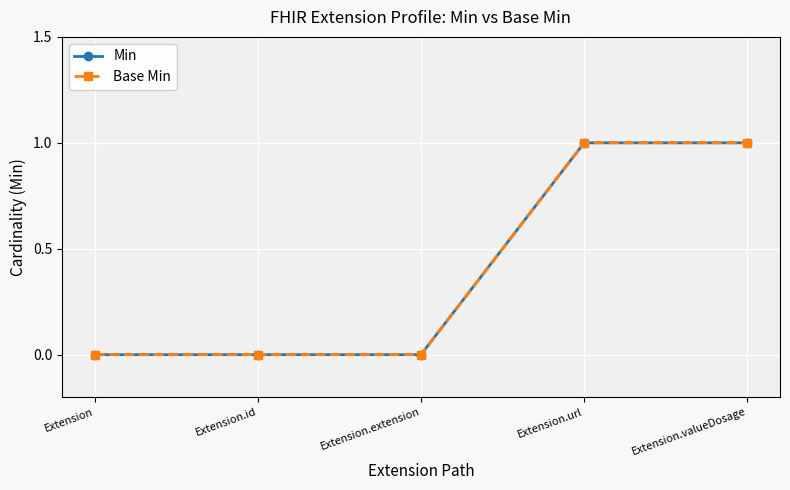

Is it true that Min equals 1 at Extension.valueDosage?

True